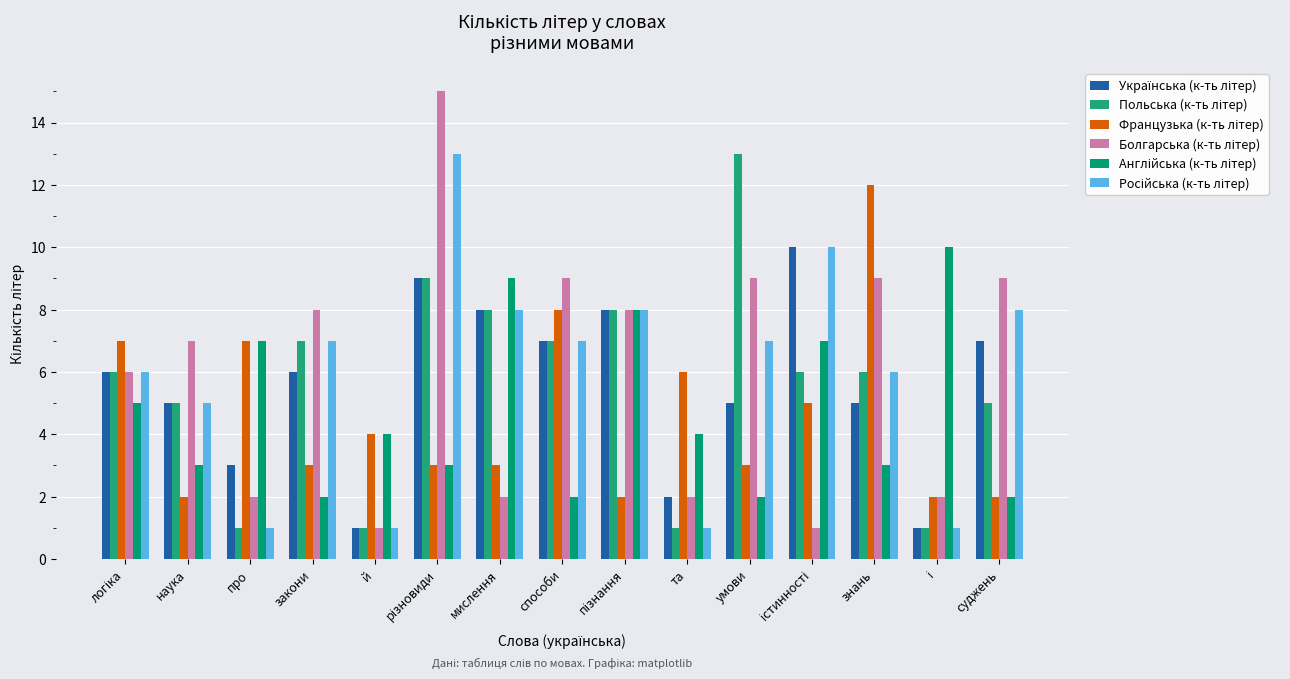

How many bars are there in total?

90